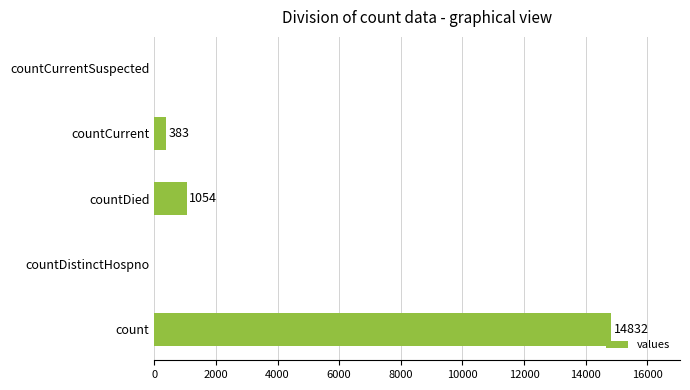

The value at countDistinctHospno is -6290. True or false?

False